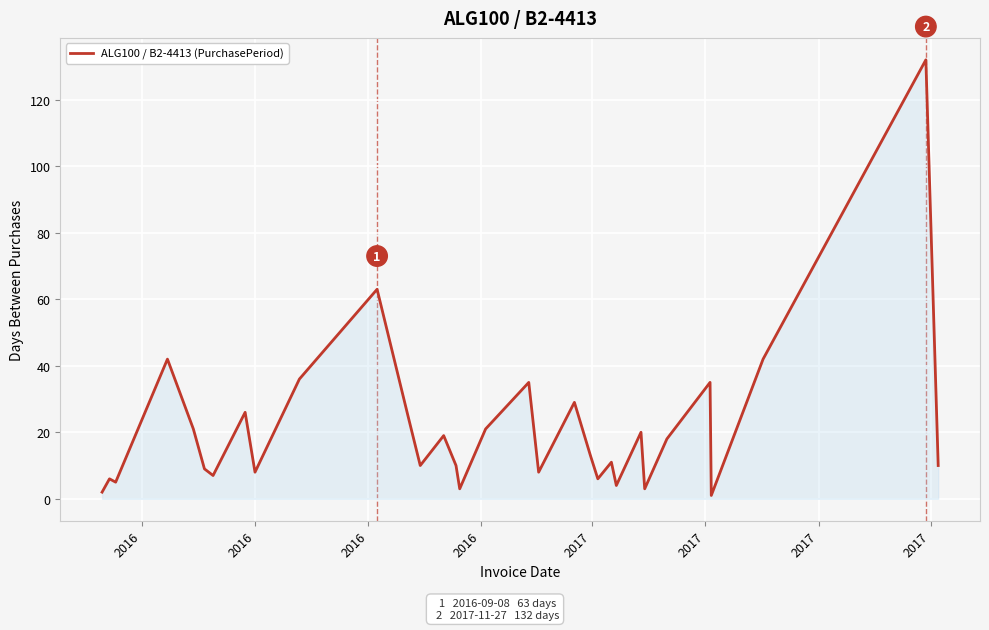

What is the difference between the maximum and minimum values?

131